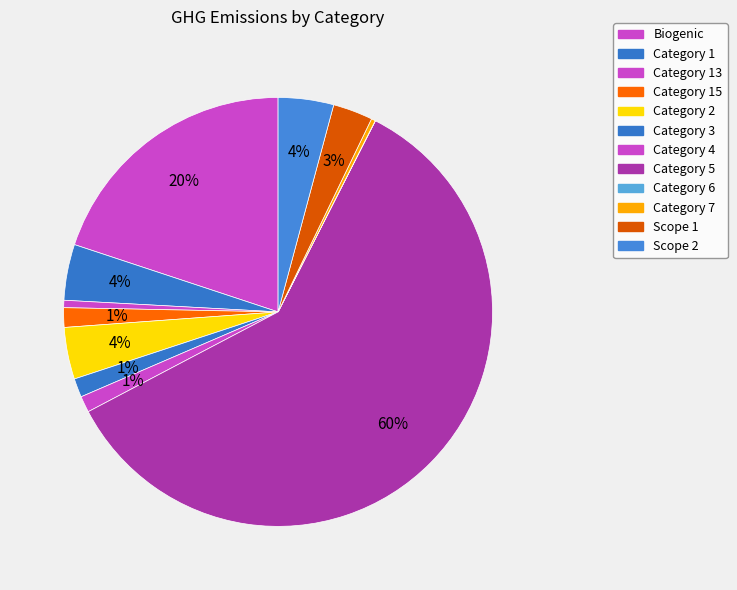

Rank the categories by value from highest to lowest.

Category 5, Biogenic, Category 1, Scope 2, Category 2, Scope 1, Category 15, Category 3, Category 4, Category 13, Category 7, Category 6